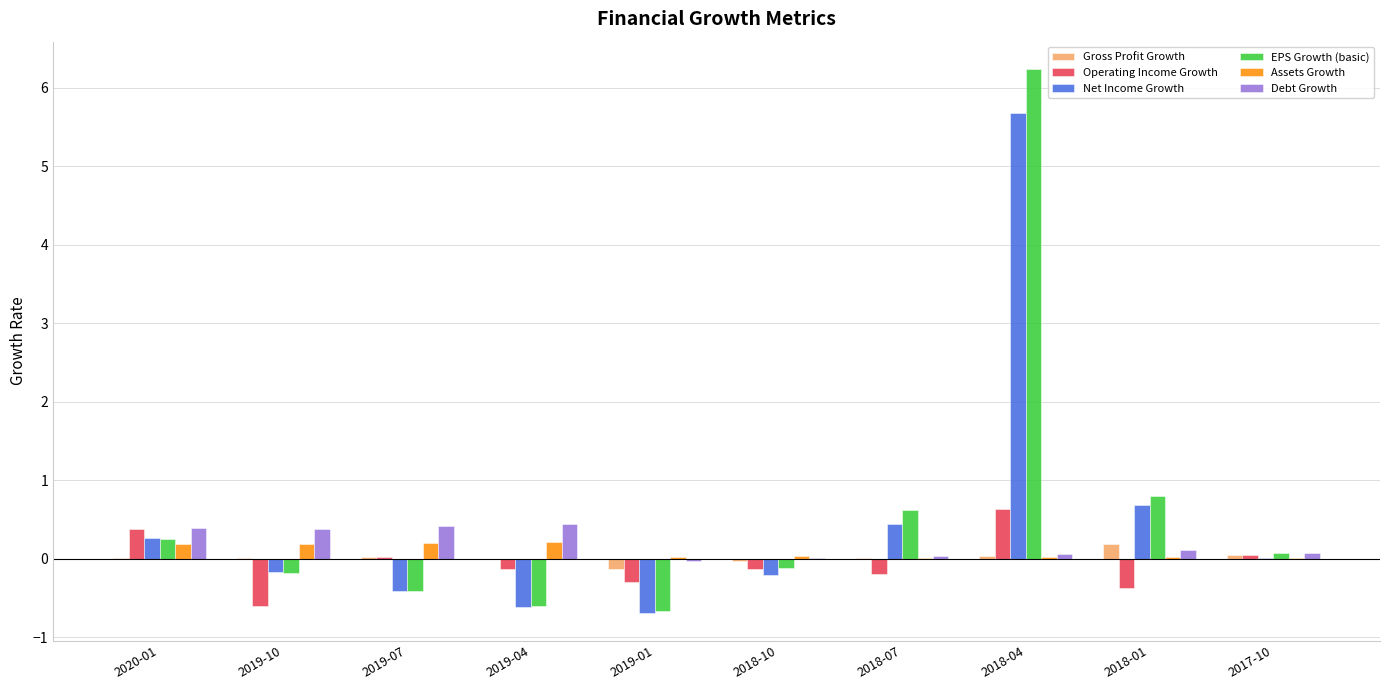

Is the value of Net Income Growth at 2018-01 greater than the value of Assets Growth at 2019-01?

Yes